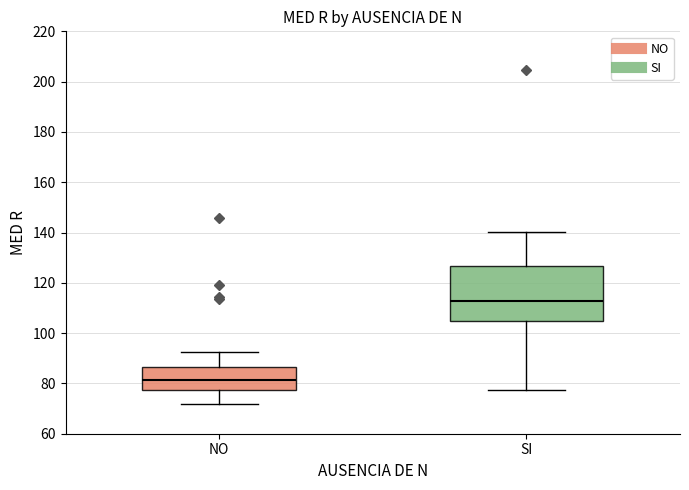

Which box's median line is the highest?

SI